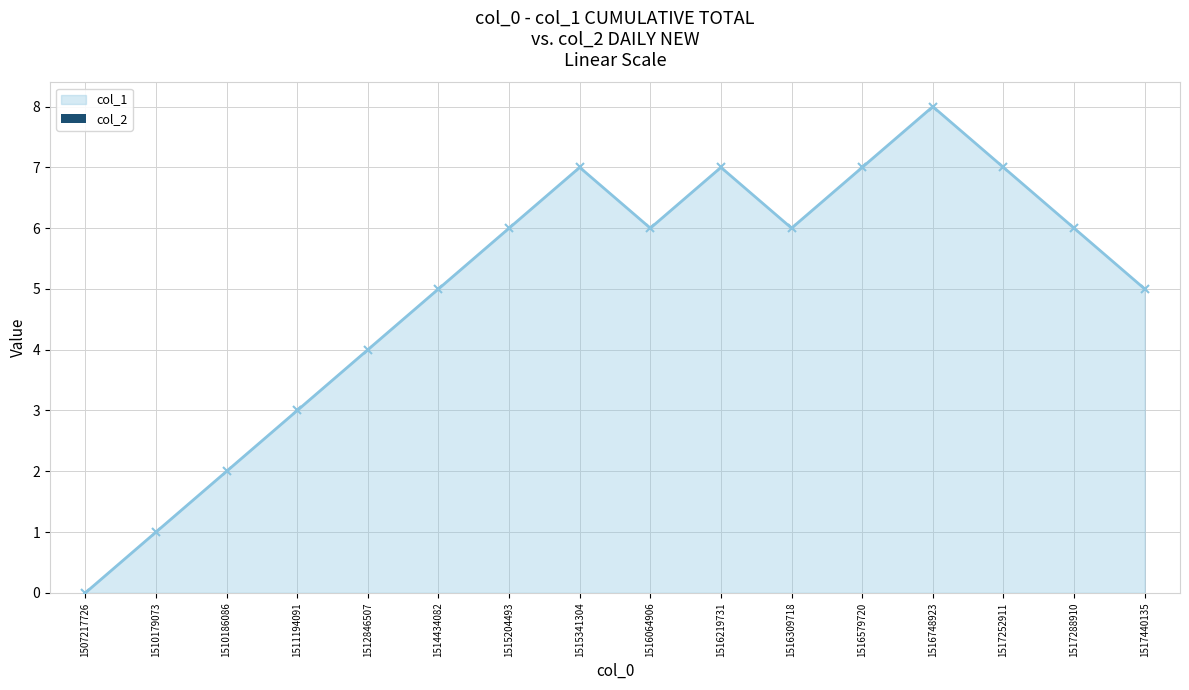

Reading left to right, transcribe all the data shown in this chart.

0	1	2	3	4	5	6	7	6	7	6	7	8	7	6	5